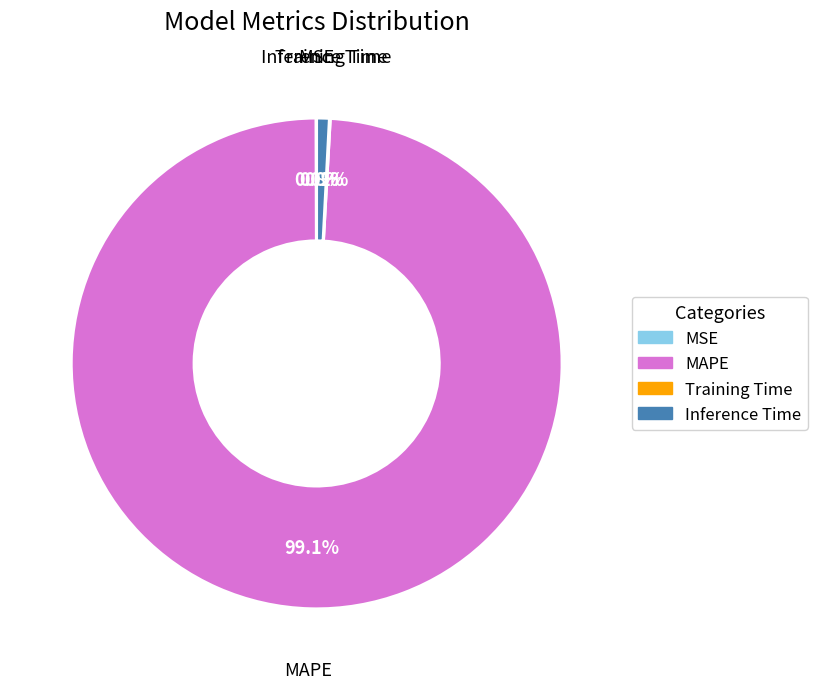

Is MAPE the majority of the pie?

Yes